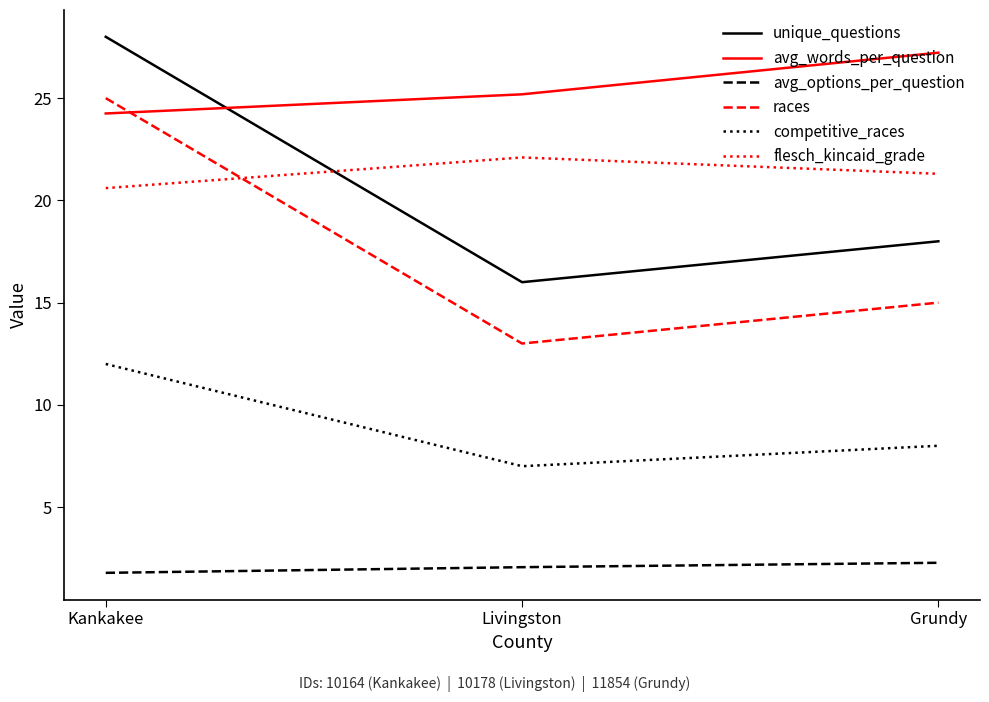

What is the difference between the highest and lowest values at Livingston?

23.1